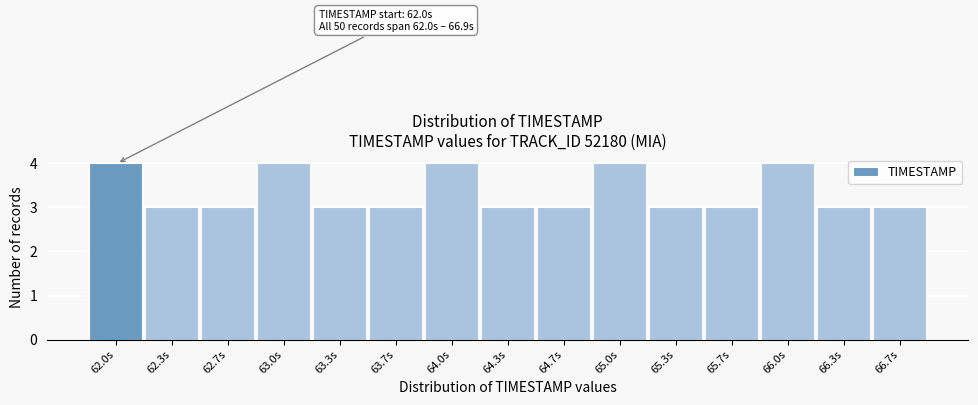

Reading right to left, what are all the values shown in this chart?

3	3	4	3	3	4	3	3	4	3	3	4	3	3	4